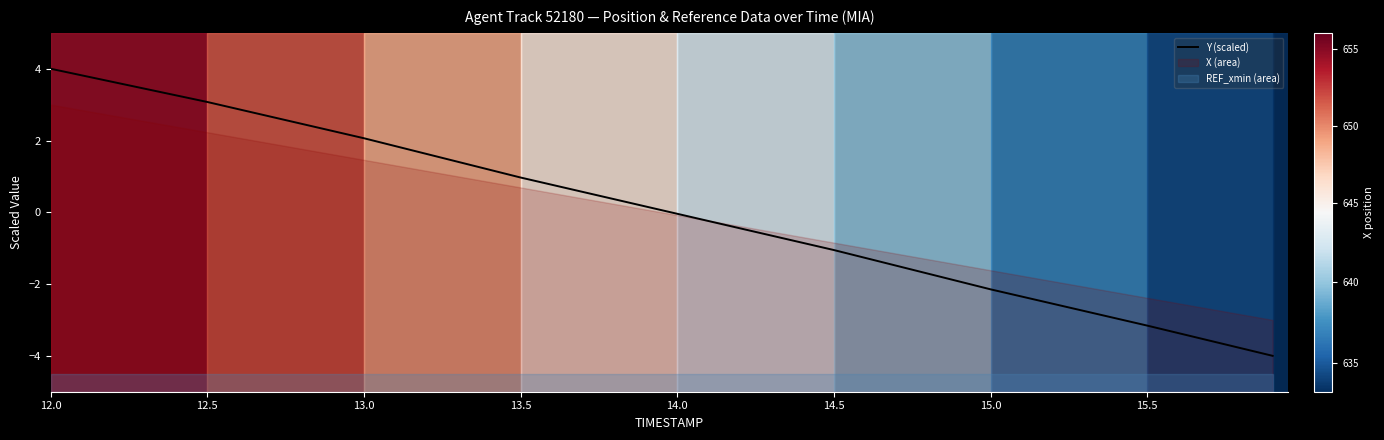

How many lines are shown in the chart?

1